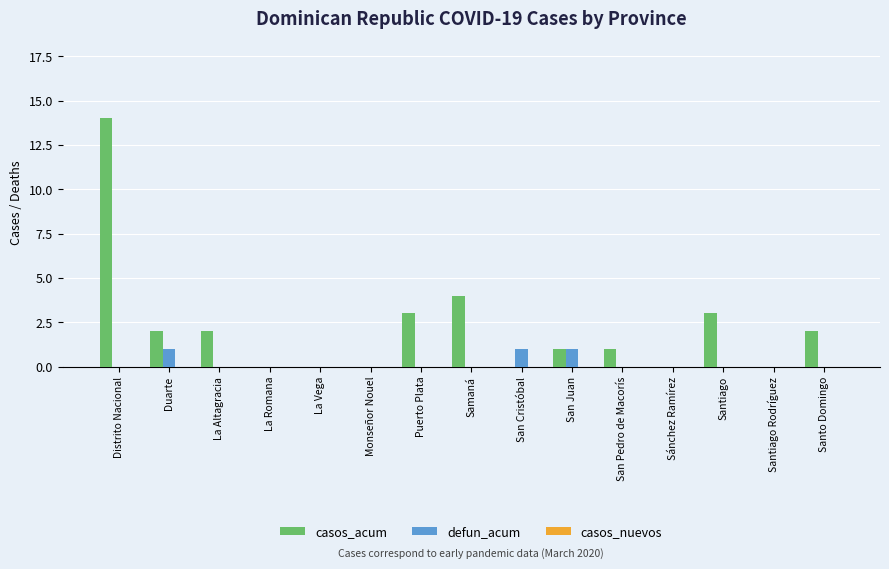

What is the greatest value displayed?

14